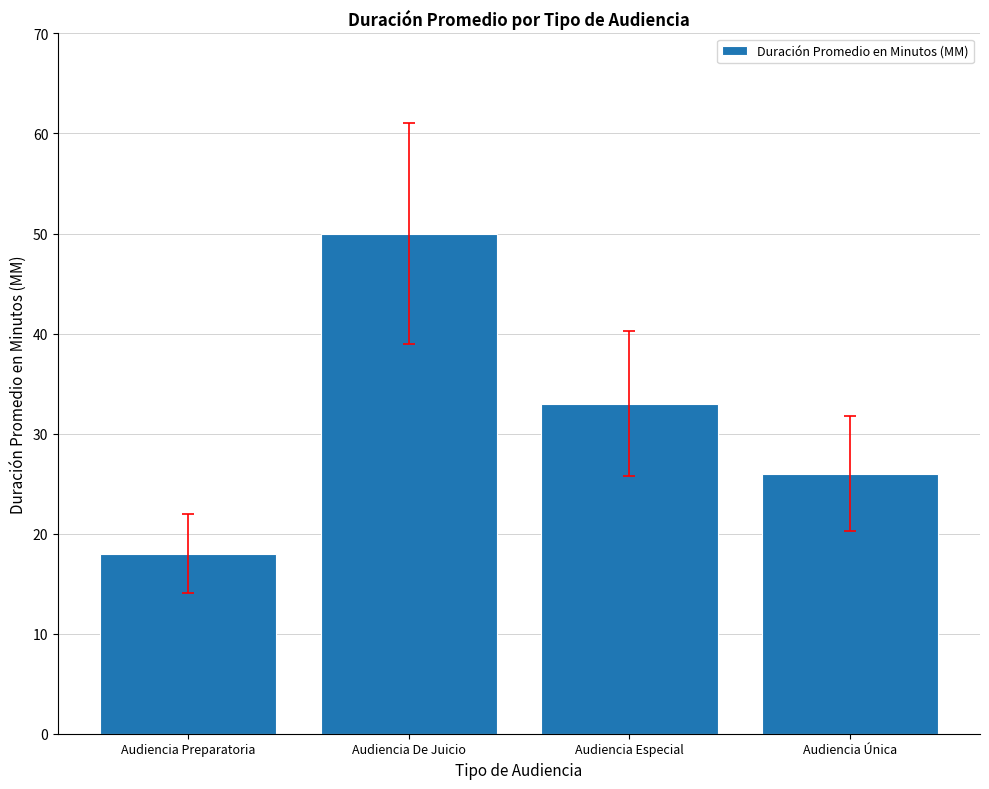

List the labels in order of value, smallest first.

Audiencia Preparatoria, Audiencia Única, Audiencia Especial, Audiencia De Juicio